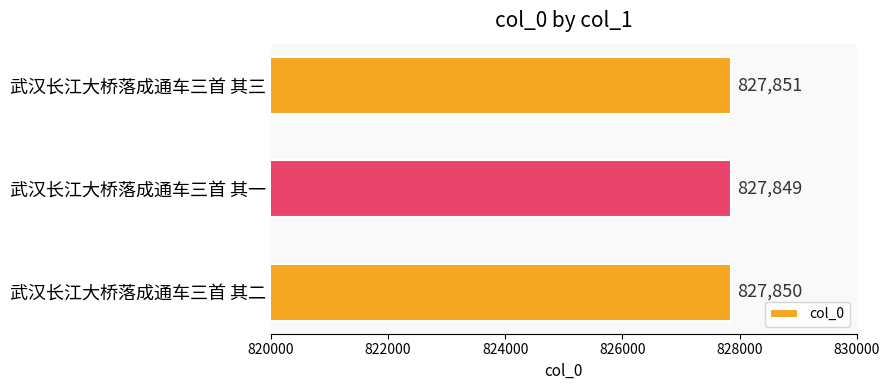

Where is the data nearest to the value 827850?

武汉长江大桥落成通车三首 其二